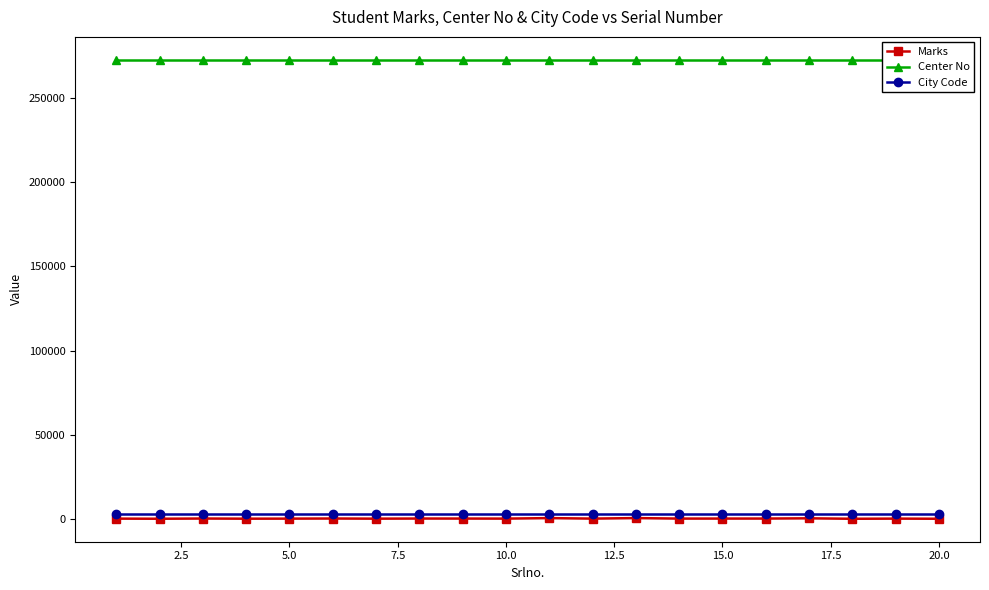

Does the chart display data point markers on the line(s)?

Yes